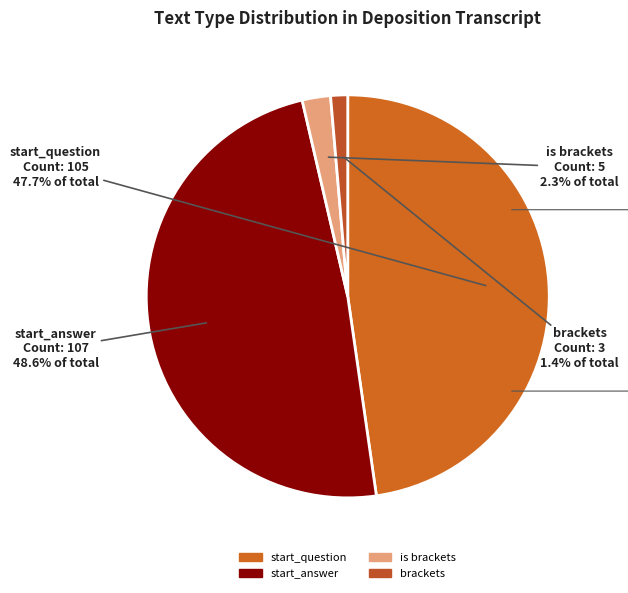

True or false: start_answer accounts for 35% of the total.

False